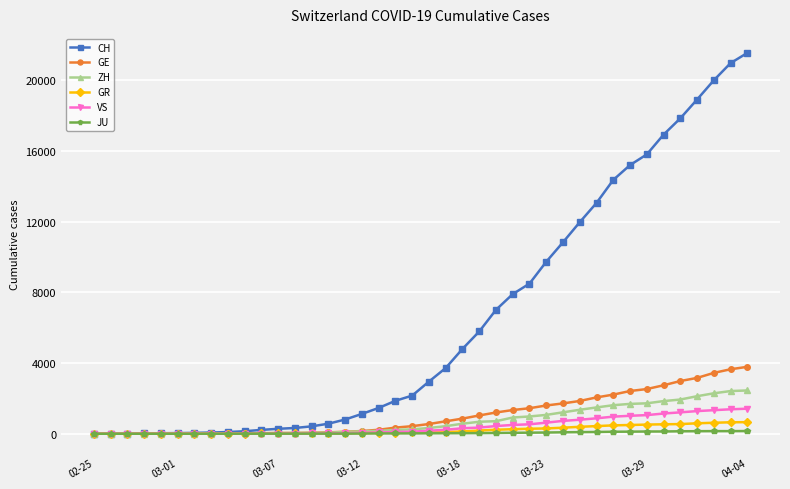

Which series has the largest range (max minus min)?

CH